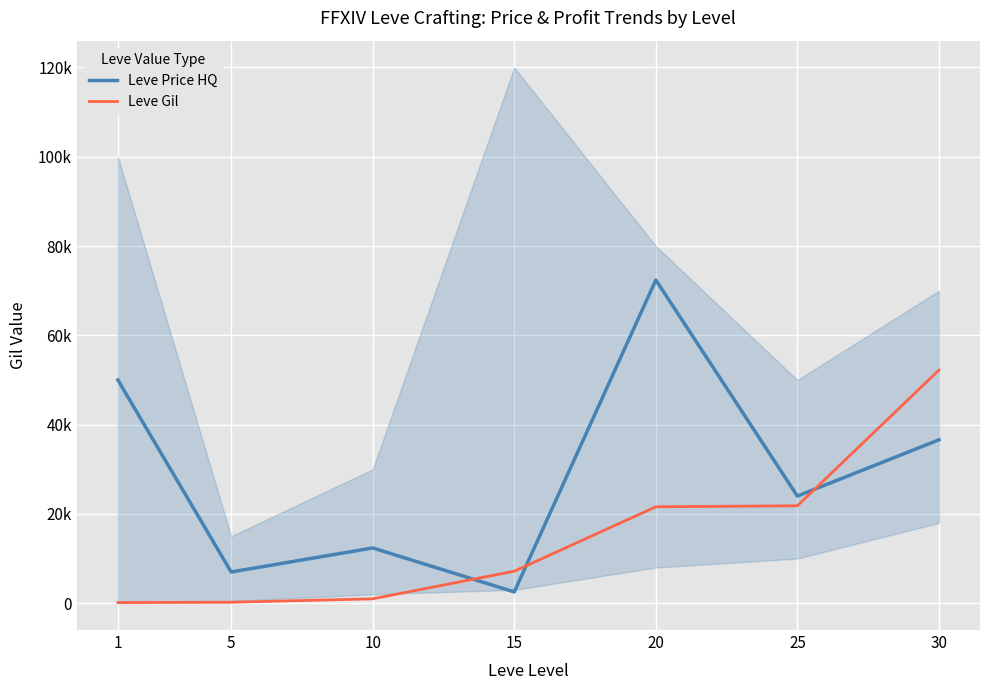

Between 10 and 15, which is larger?

10